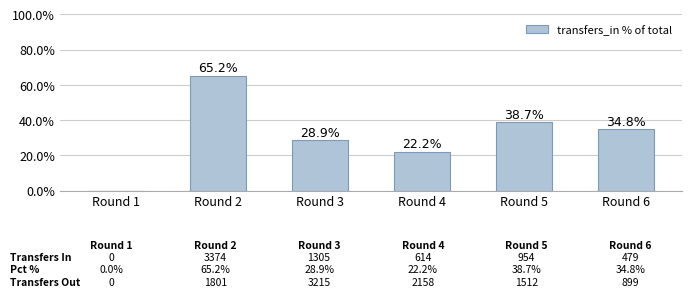

Is it true that the value at Round 2 is 65.2?

True